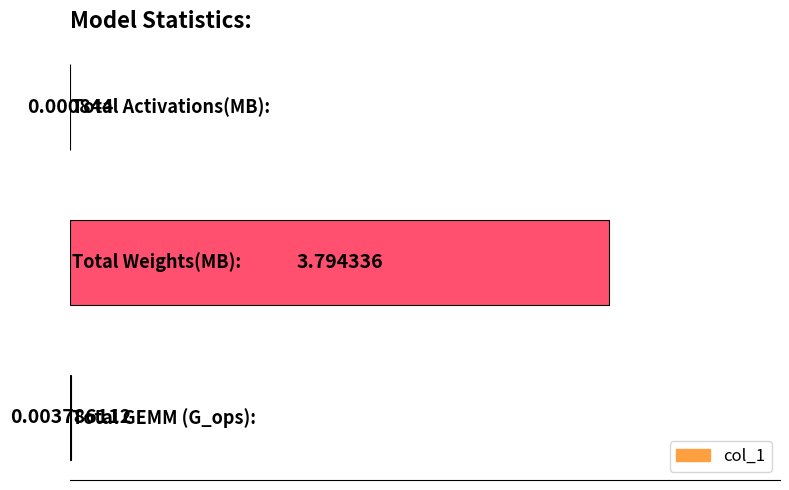

What is the sum of all values?

3.8